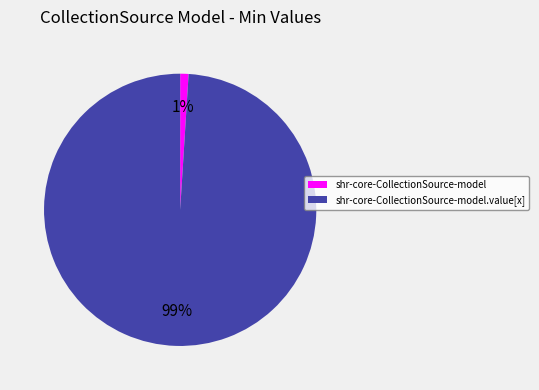

To the nearest percent, what is the average slice percentage?

50%